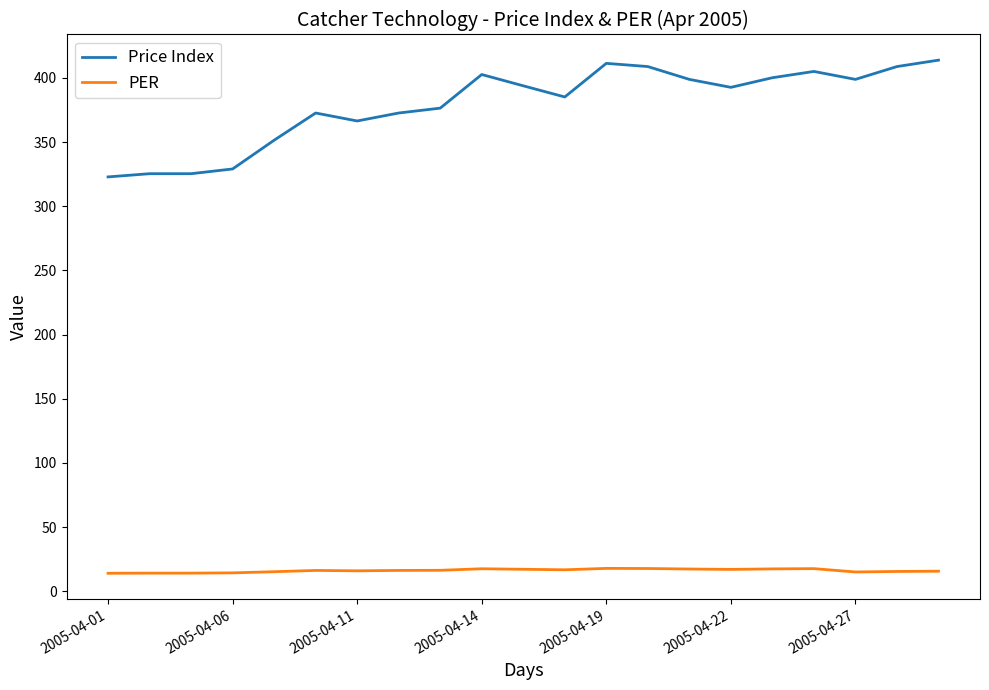

What are all the series names shown in the legend?

Price Index, PER